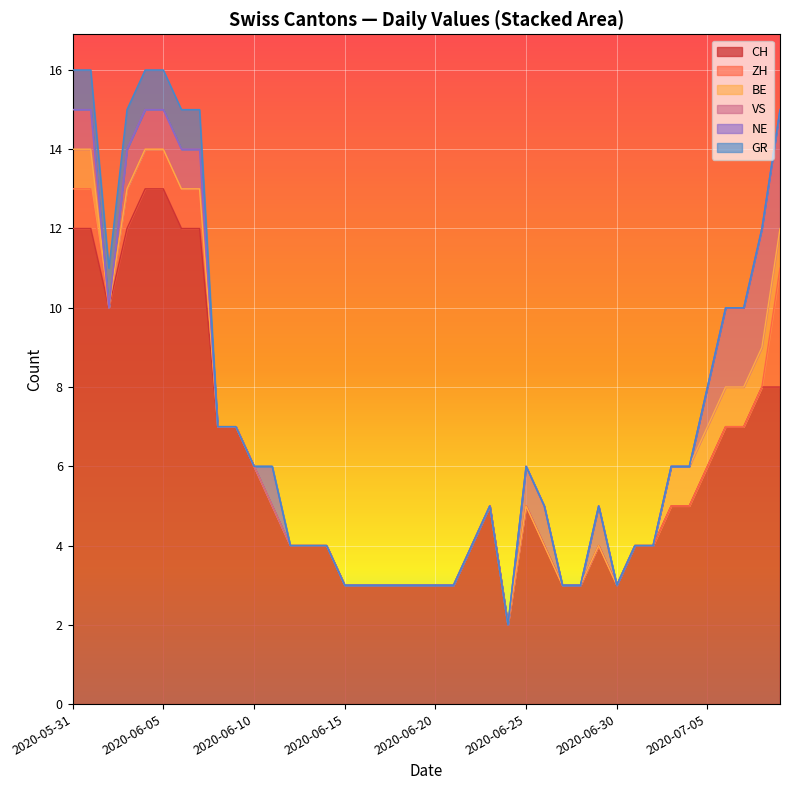

The VS series shows 1 at 2020-05-31. True or false?

False